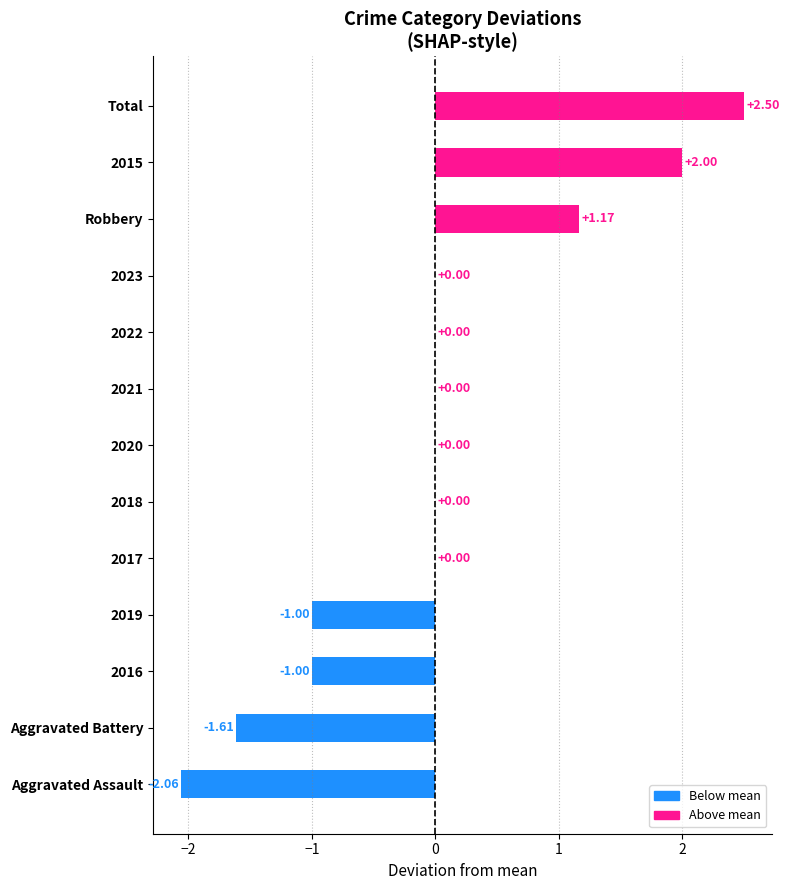

What is the sum of the values at 2017 and 2015?

2.0